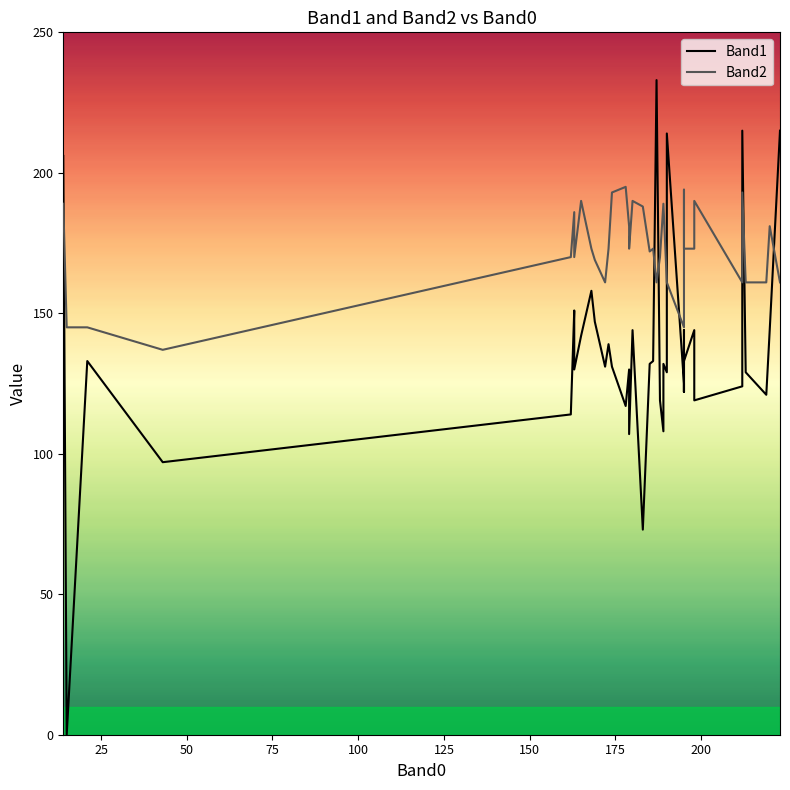

Count the number of categories in the chart.

40